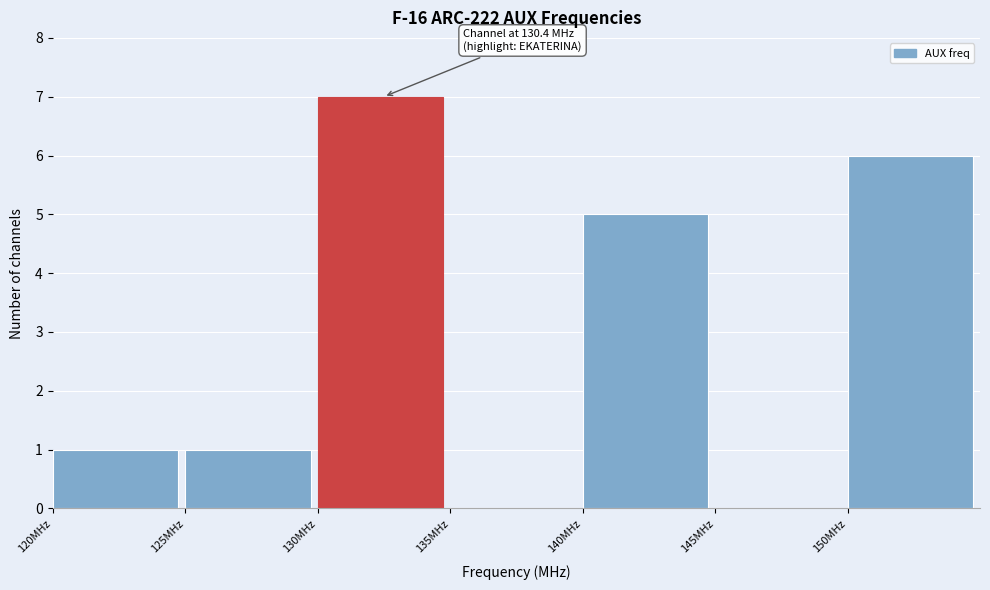

Over which range of the x-axis is the bar tallest?

130 to 135